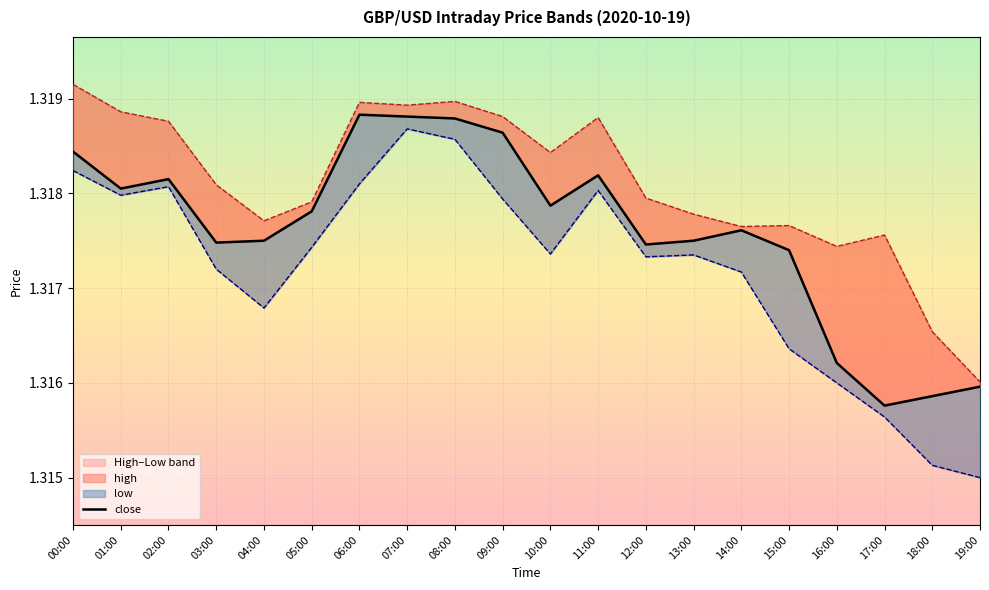

What is the maximum value shown in the chart?

1.3